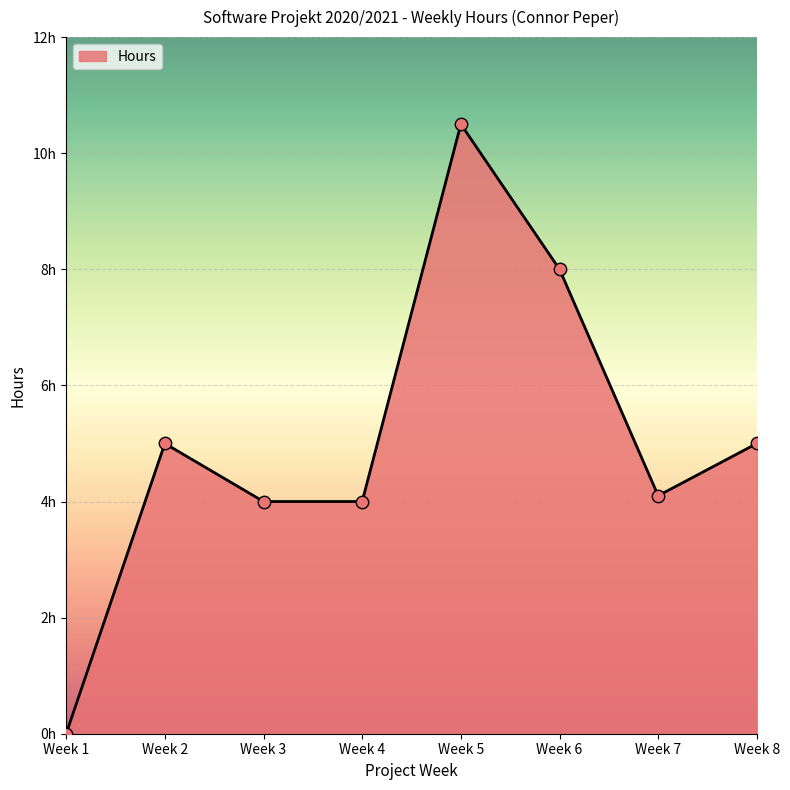

What is the change in value from Week 5 to Week 7?

-6.4